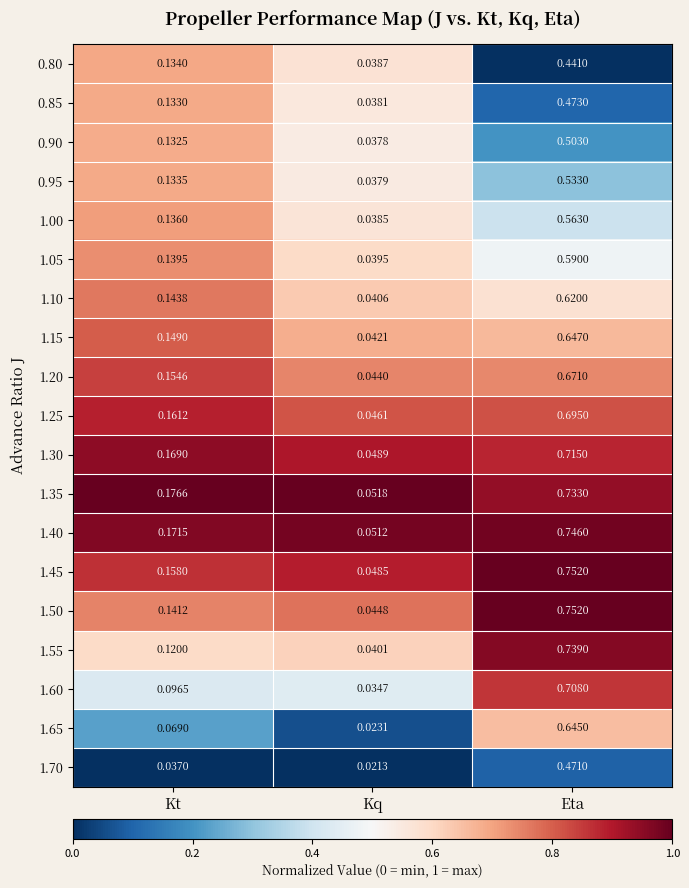

List the labels in order of 1.20 value, smallest first.

Kq, Kt, Eta